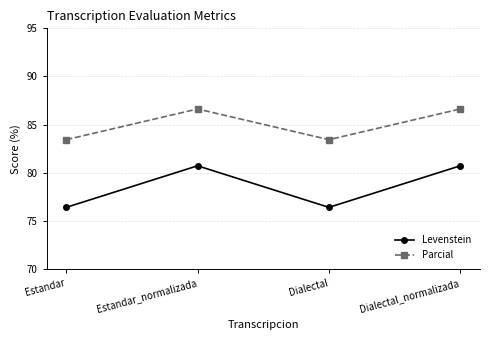

Count the number of data series in this chart.

2